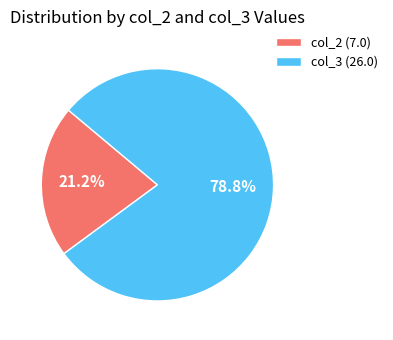

Rank the categories by value from lowest to highest.

col_2 (7.0), col_3 (26.0)